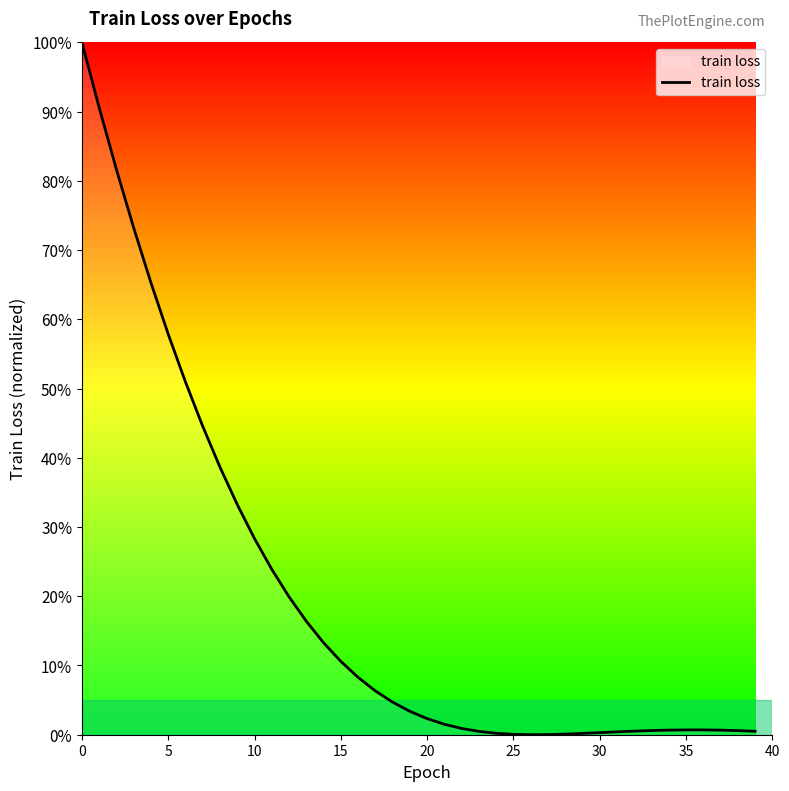

What is the maximum value shown in the chart?

100.0